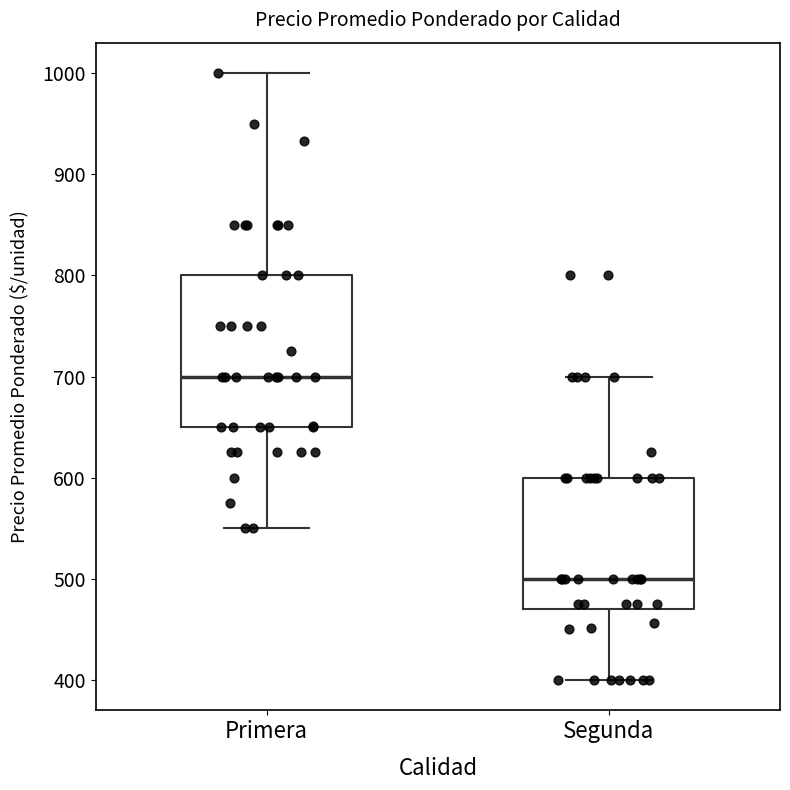

Which box is the tallest, from its lower edge to its upper edge?

Primera